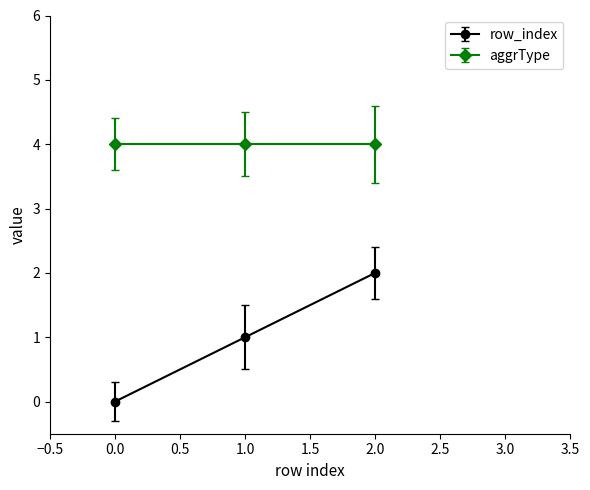

What is the difference between the maximum and second lowest values?

1